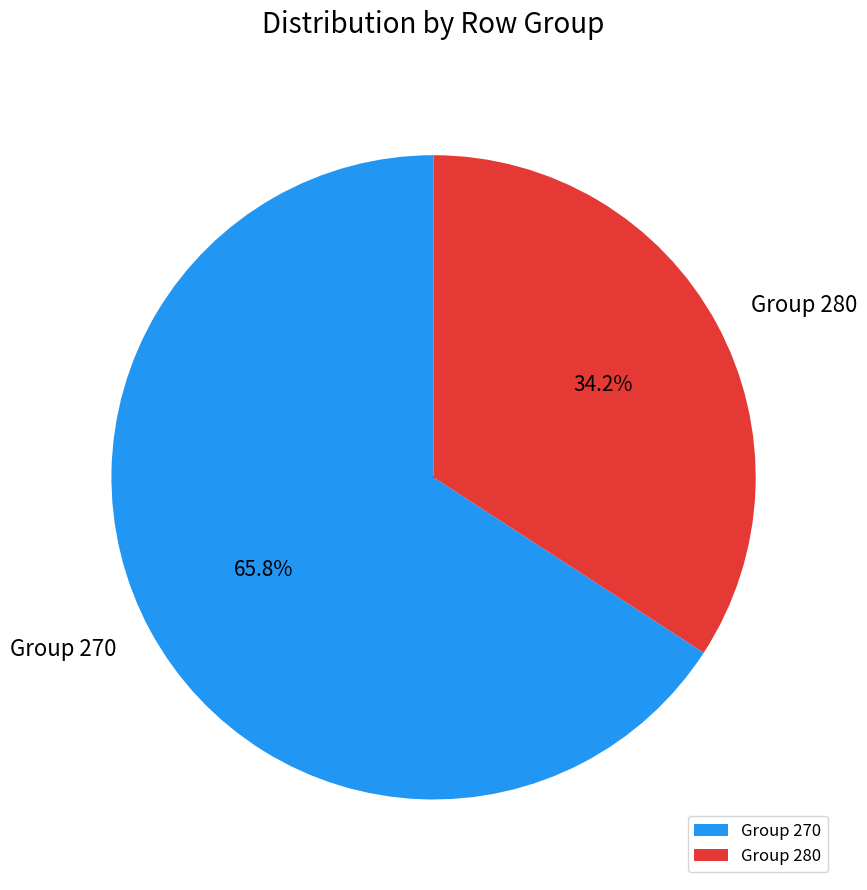

What is the total percentage of Group 270 and Group 280?

100.0%